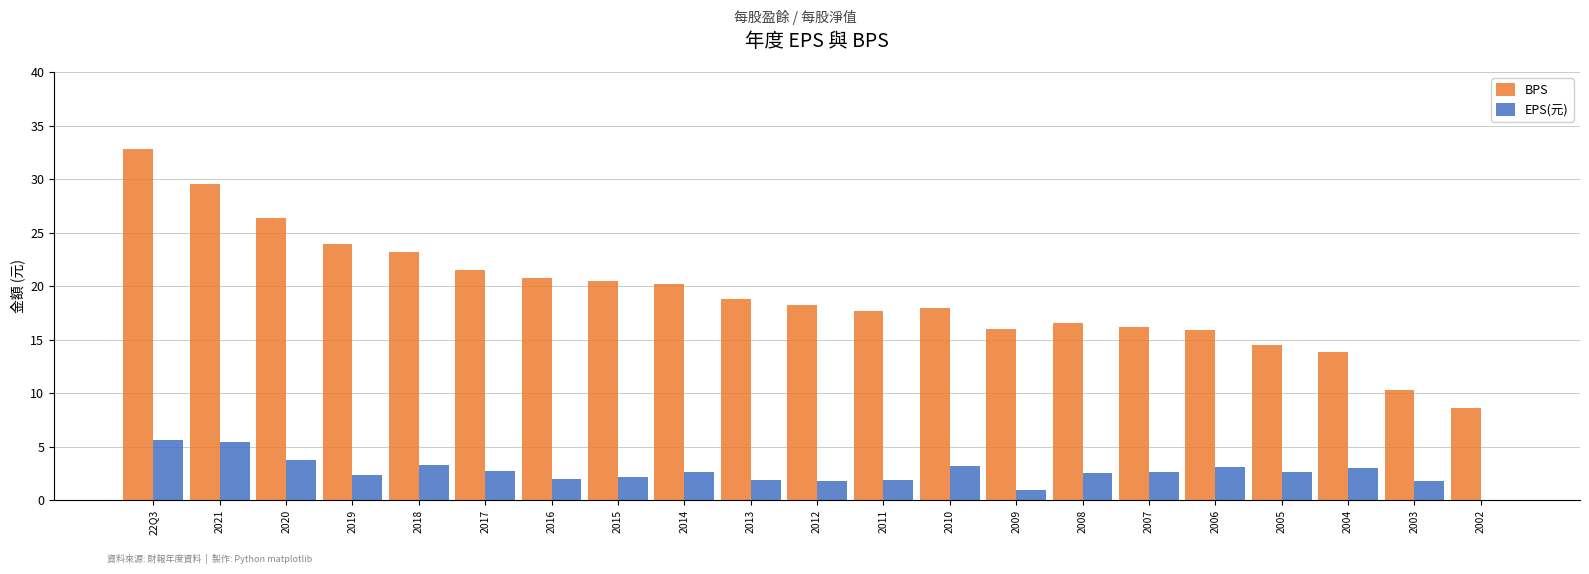

What is the sum of the EPS(元) values at 2017 and 2021?

8.2